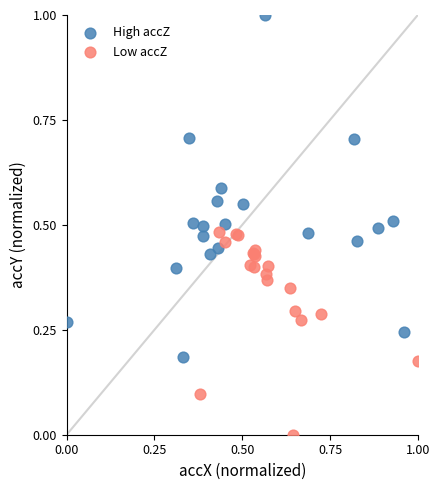

Which series reaches the minimum Y coordinate?

Low accZ